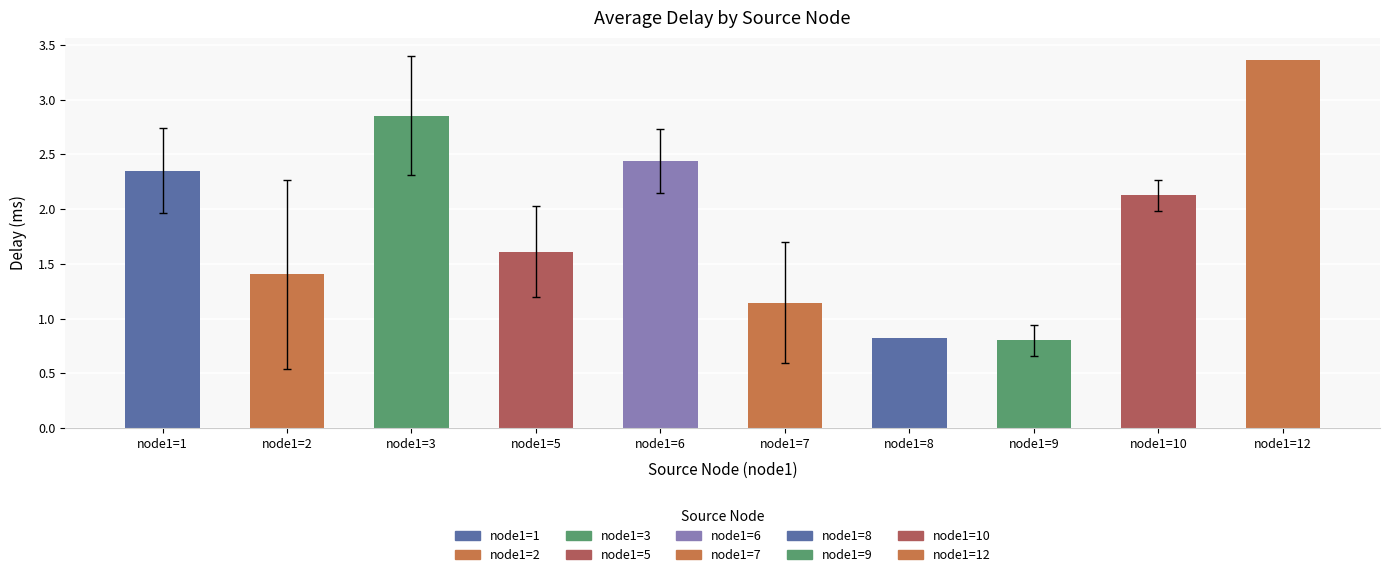

What is the maximum value shown in the chart?

3.4